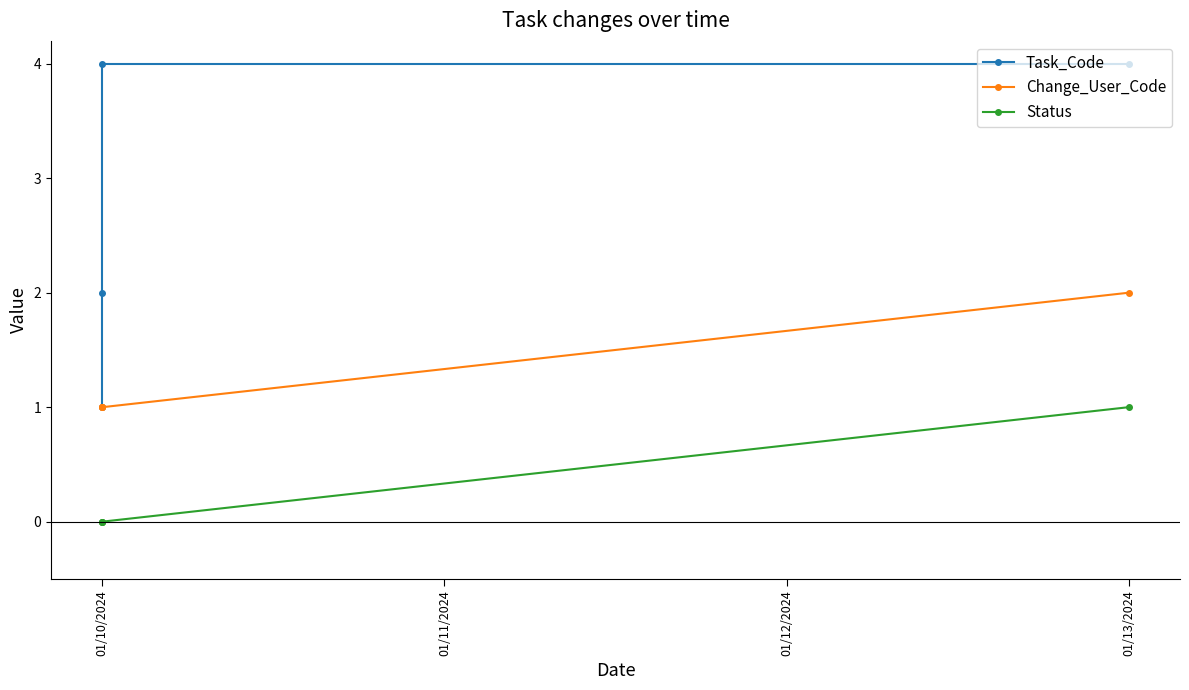

What are all the series names shown in the legend?

Task_Code, Change_User_Code, Status